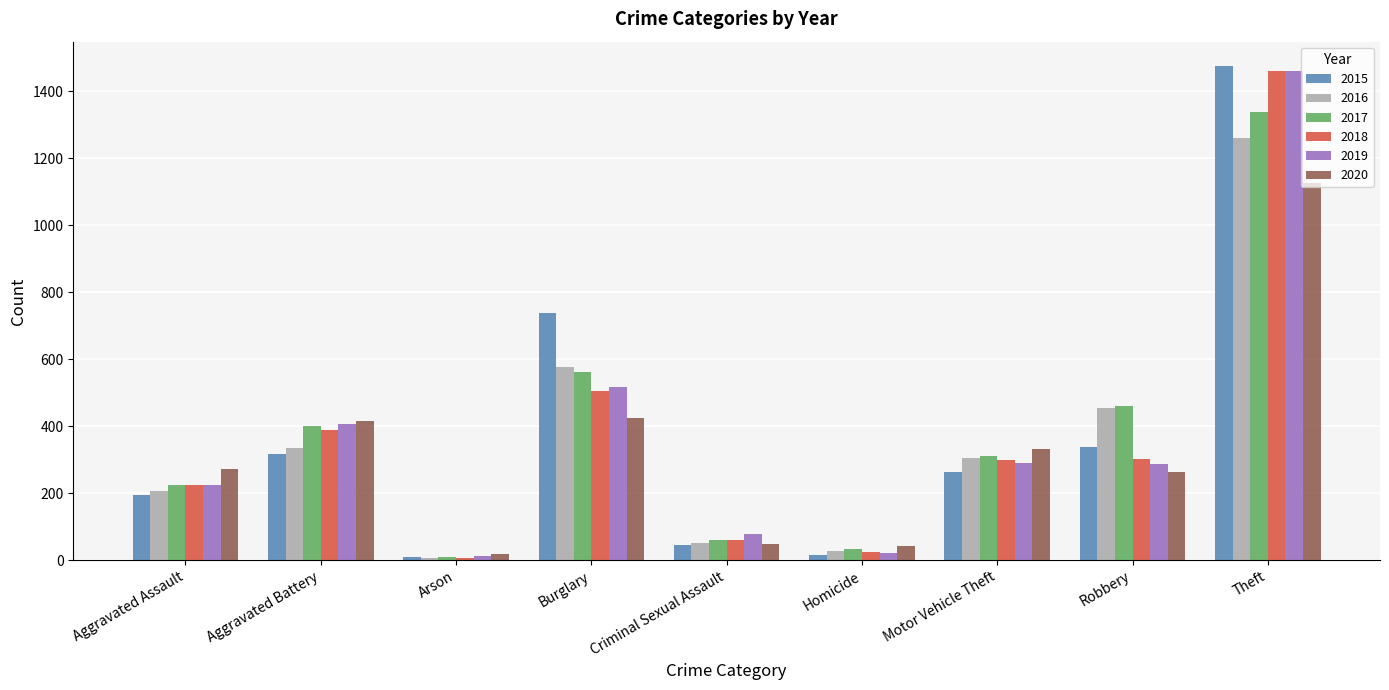

What is the highest value of the 2018 series?

1461